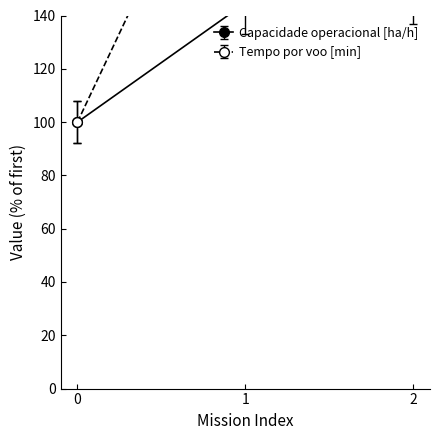

Does the chart have visible grid lines?

No